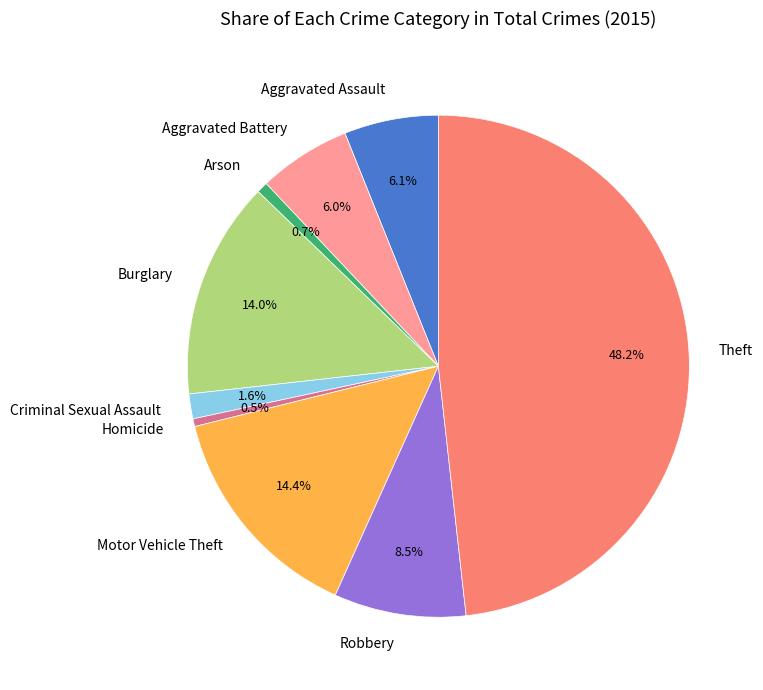

What is the largest slice in the pie chart?

Theft